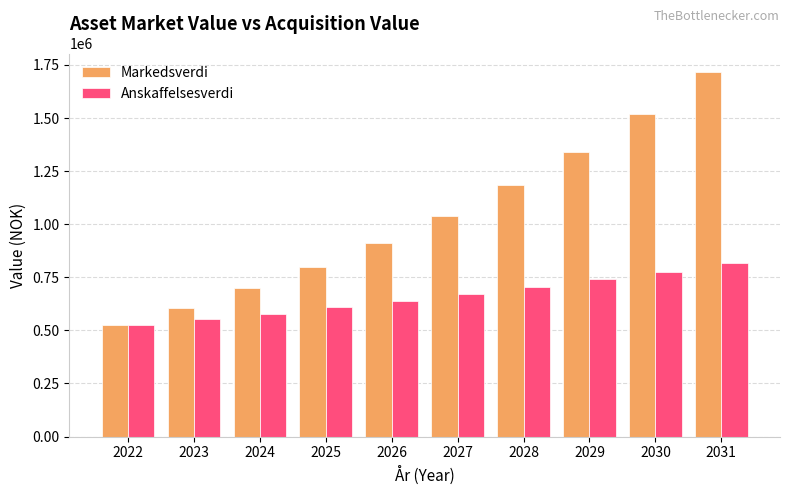

What are all the series names shown in the legend?

Markedsverdi, Anskaffelsesverdi